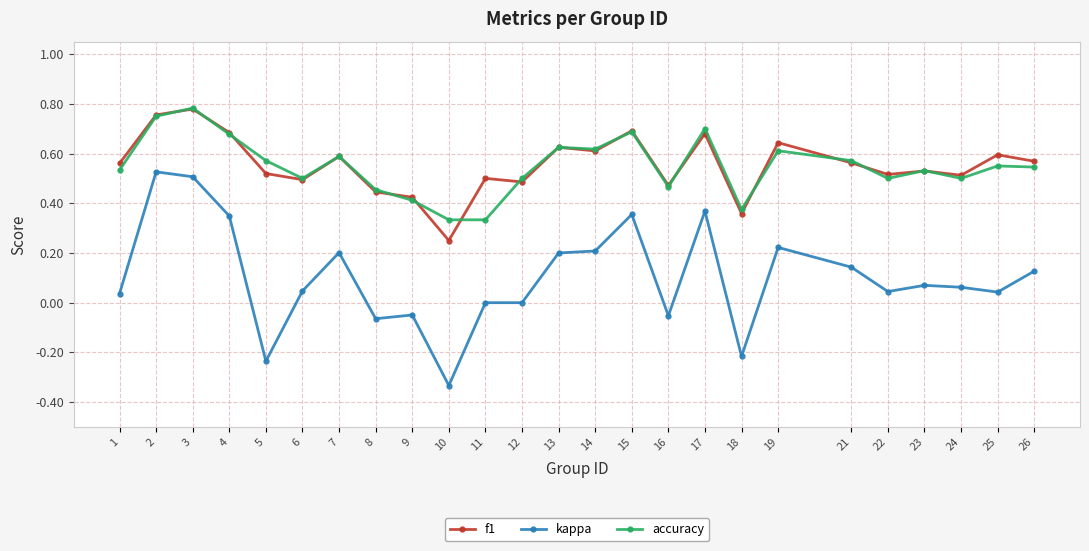

Where does the kappa series first go above 0?

1